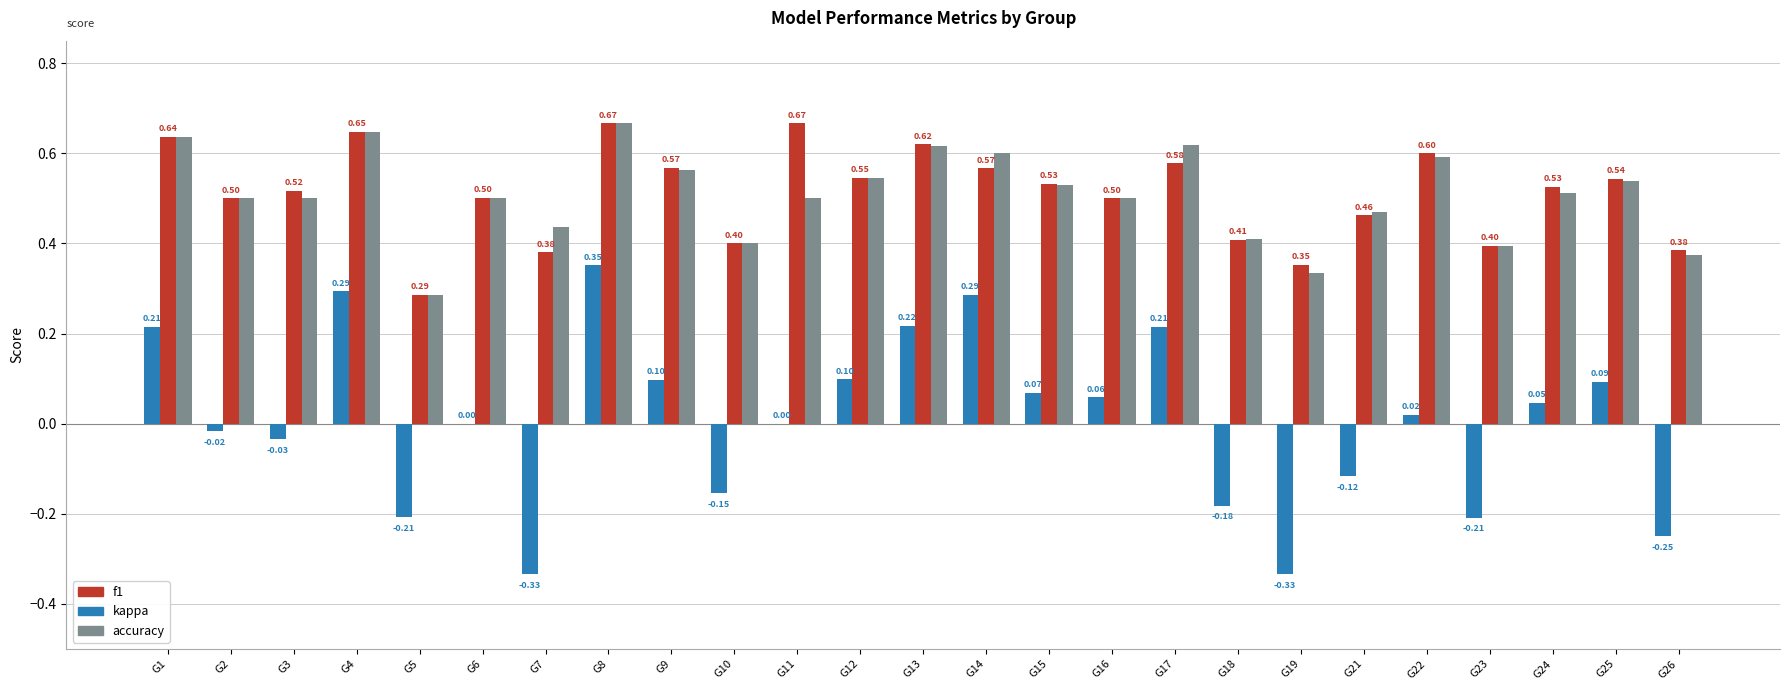

Which series has the largest total across all categories?

f1